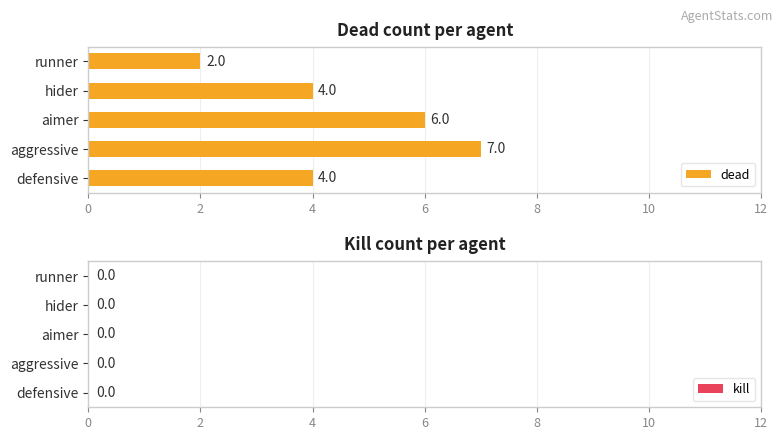

What is the average value?

5